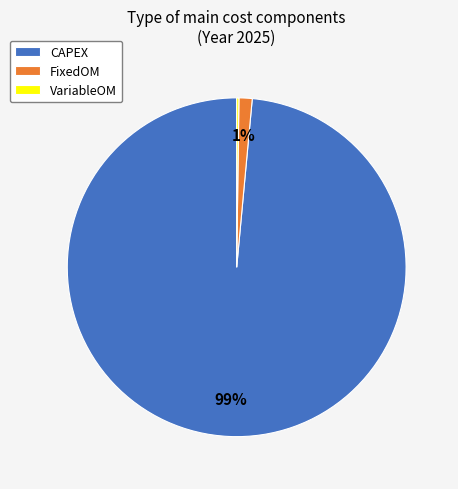

Is it true that CAPEX is 99% of the pie?

True